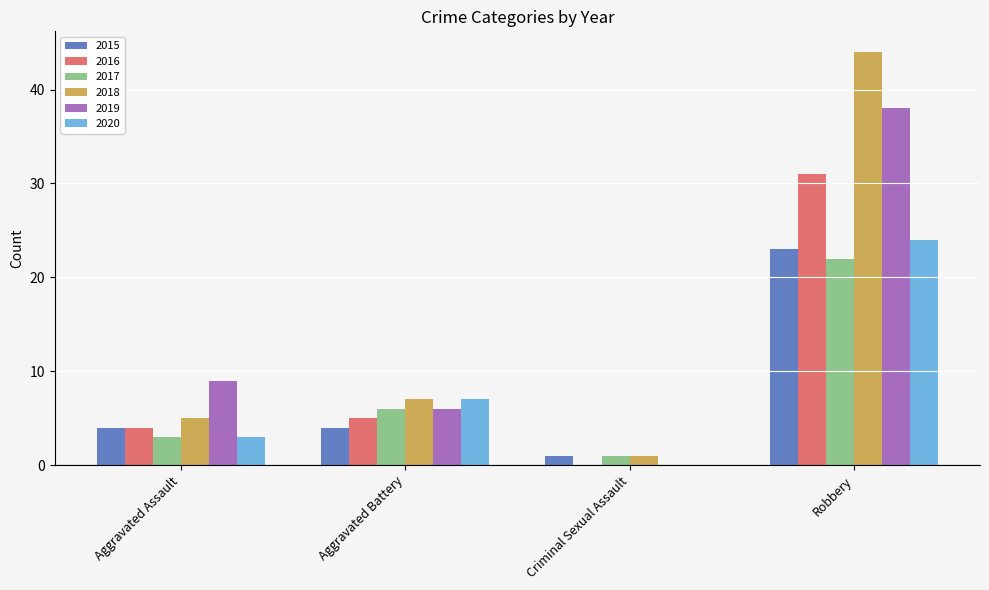

Which series has the largest total across all categories?

2018